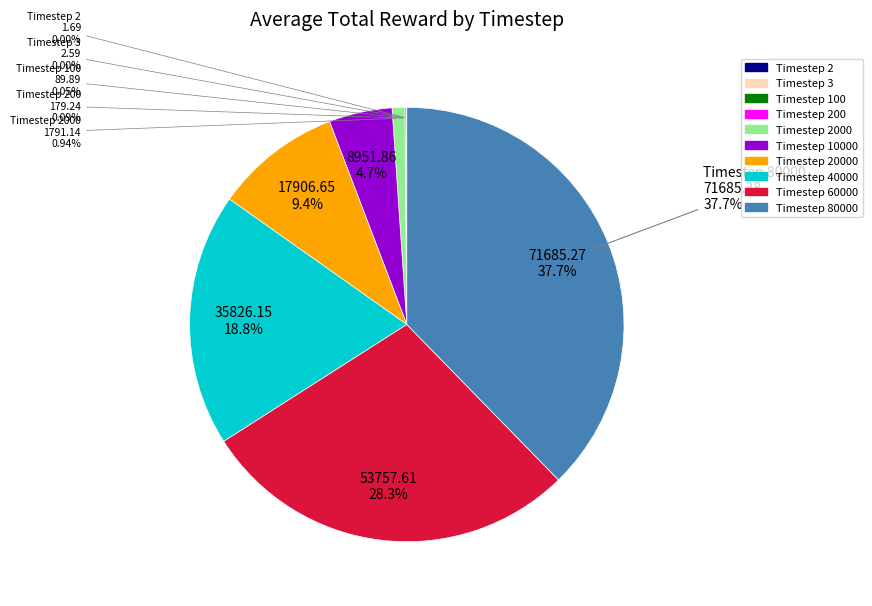

What portion of the pie excludes 2?

100.0%